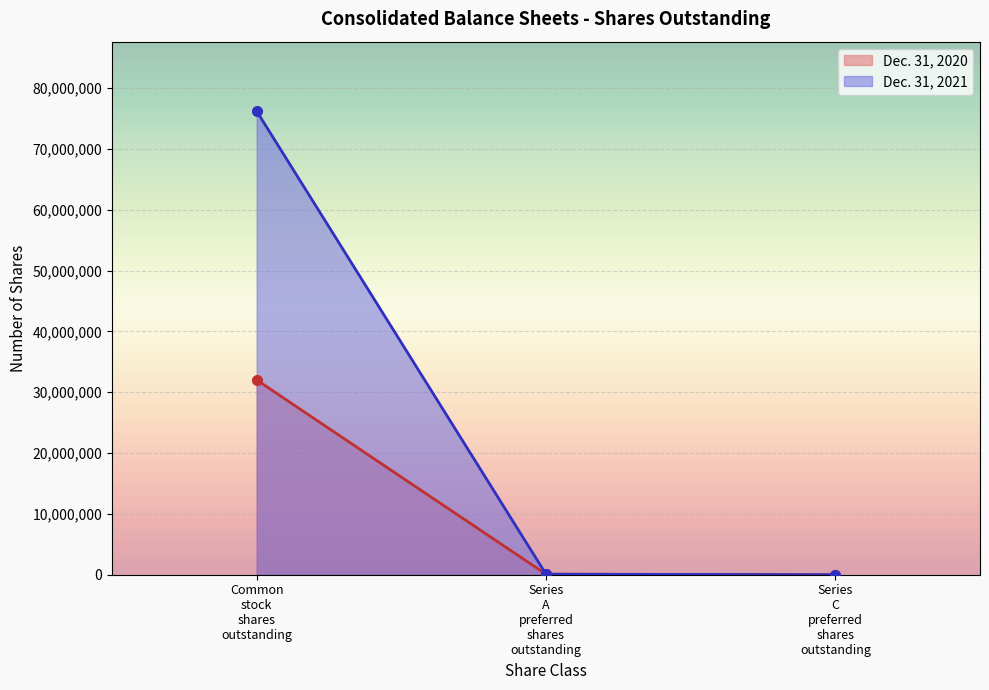

At how many categories does at least one series exceed 63476324?

1